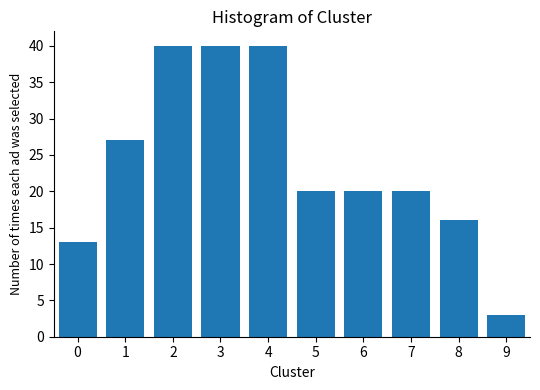

Reading left to right, what are all the values shown in this chart?

0=13	1=27	2=40	3=40	4=40	5=20	6=20	7=20	8=16	9=3